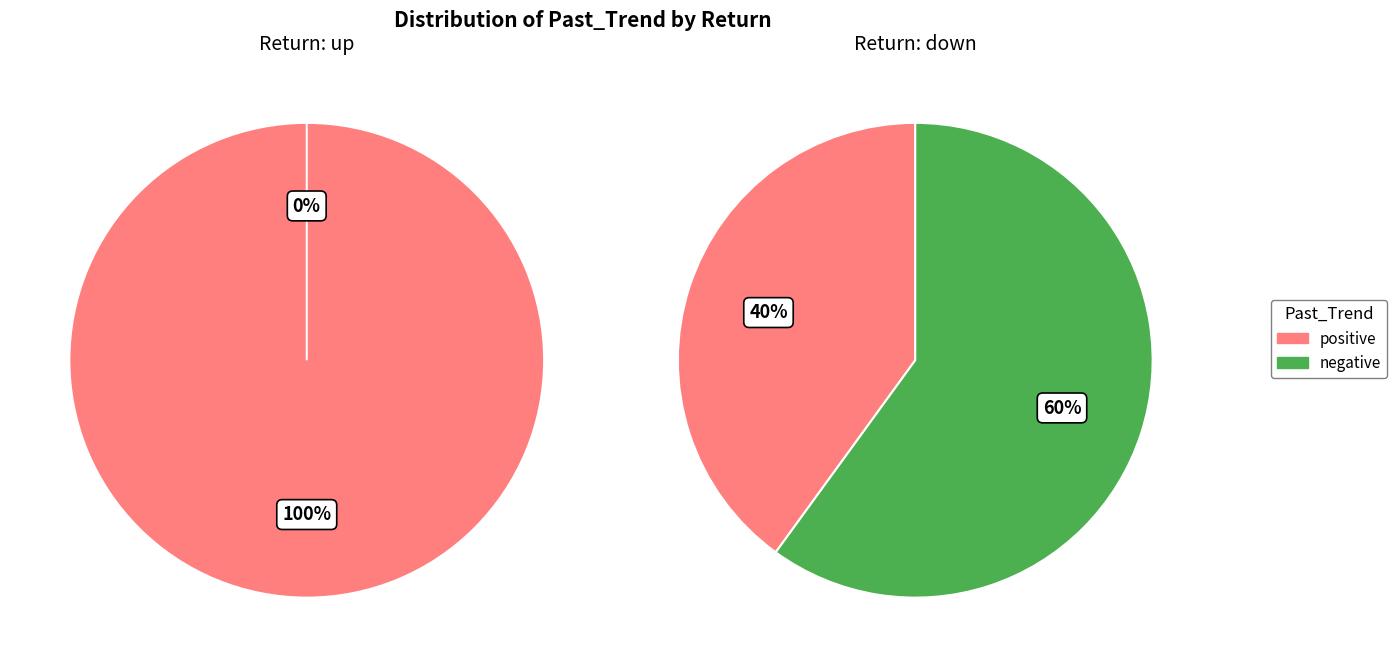

How many slices are in this pie chart?

2